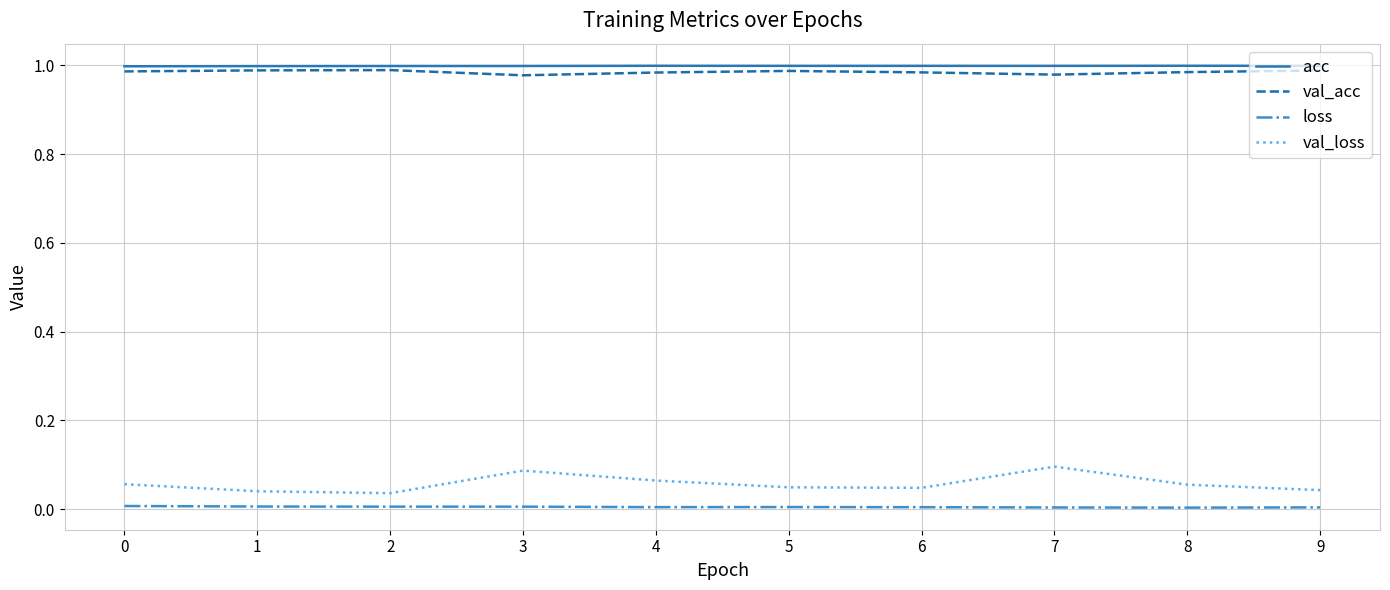

True or false: acc and val_acc intersect in this chart.

False